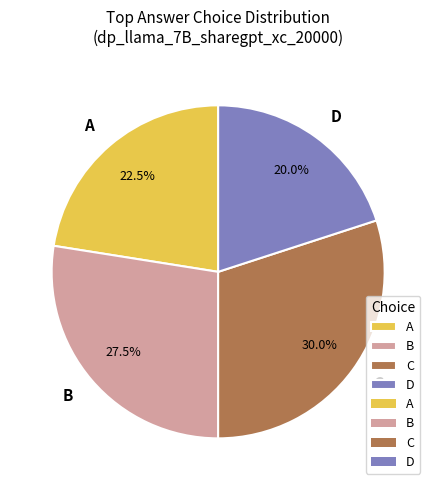

What is the largest slice in the pie chart?

C